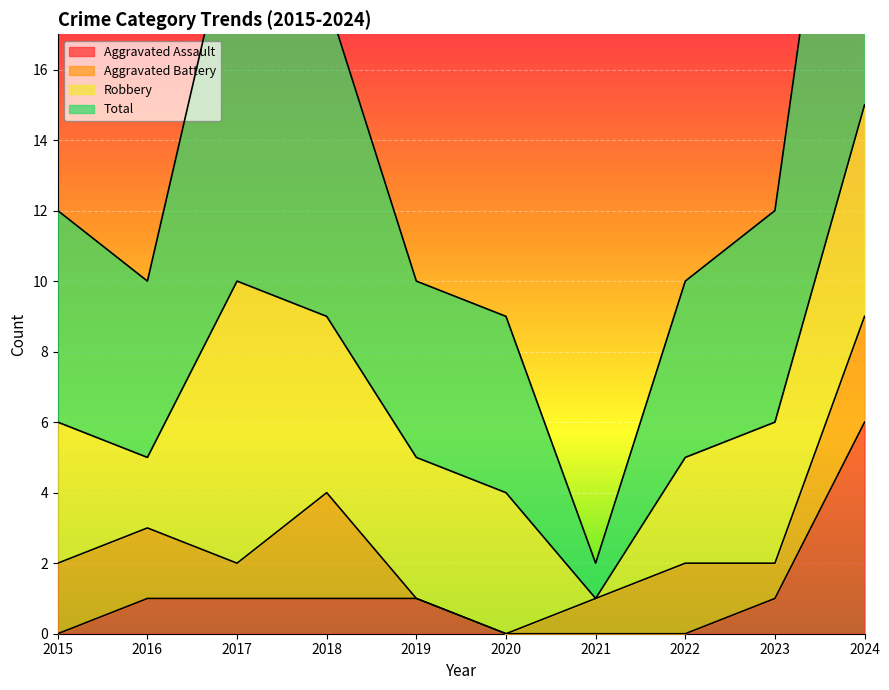

The Aggravated Assault series shows 6 at 2024. True or false?

True